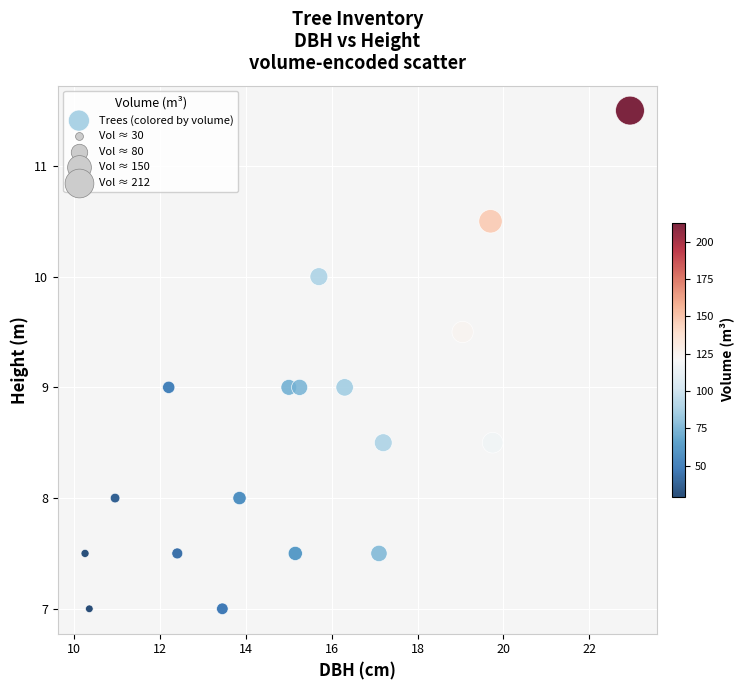

What is the range of Y values (max minus min)?

4.5